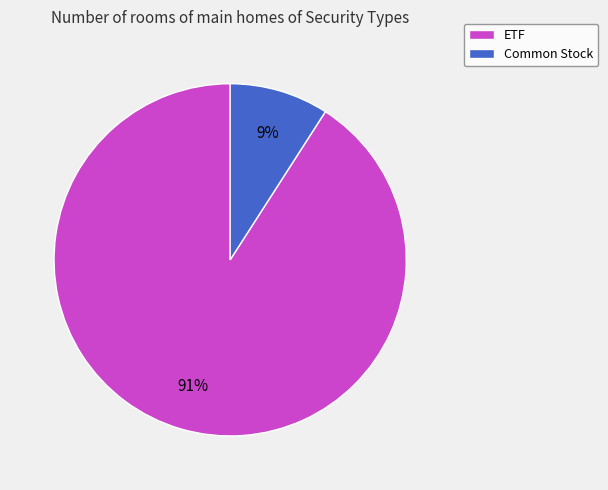

Is Common Stock the majority of the pie?

No